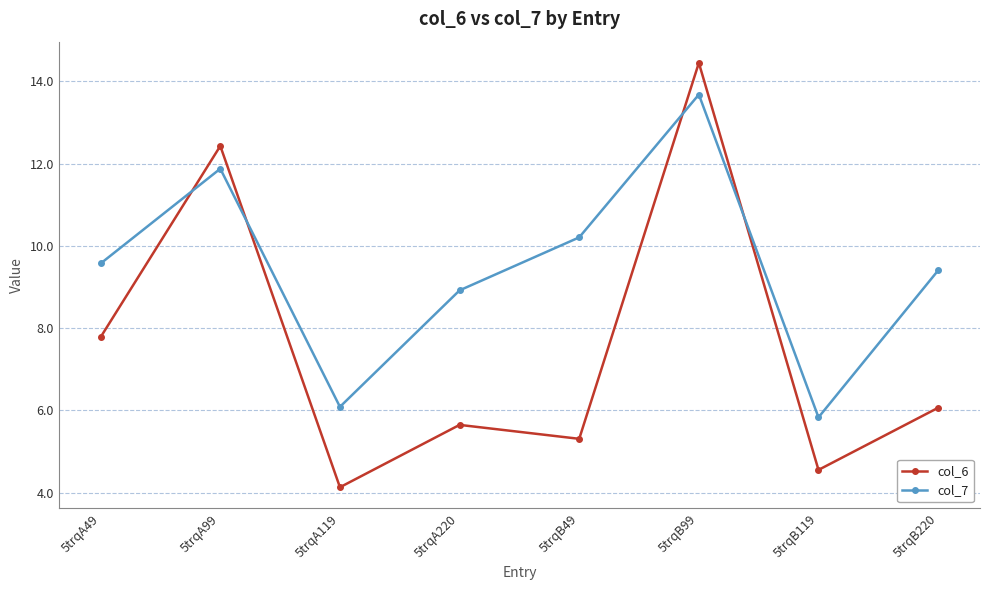

What is the label of the 4th point from the left?

5trqA220